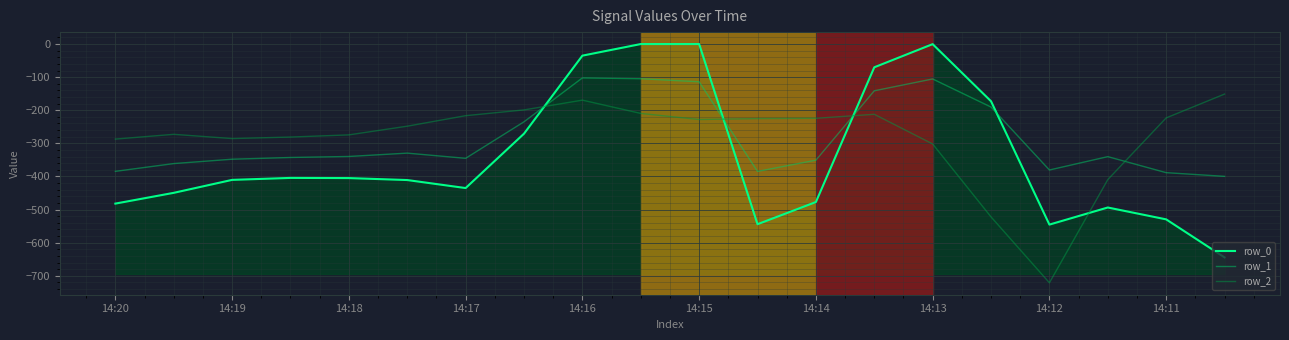

What is the smallest value displayed?

-721.2